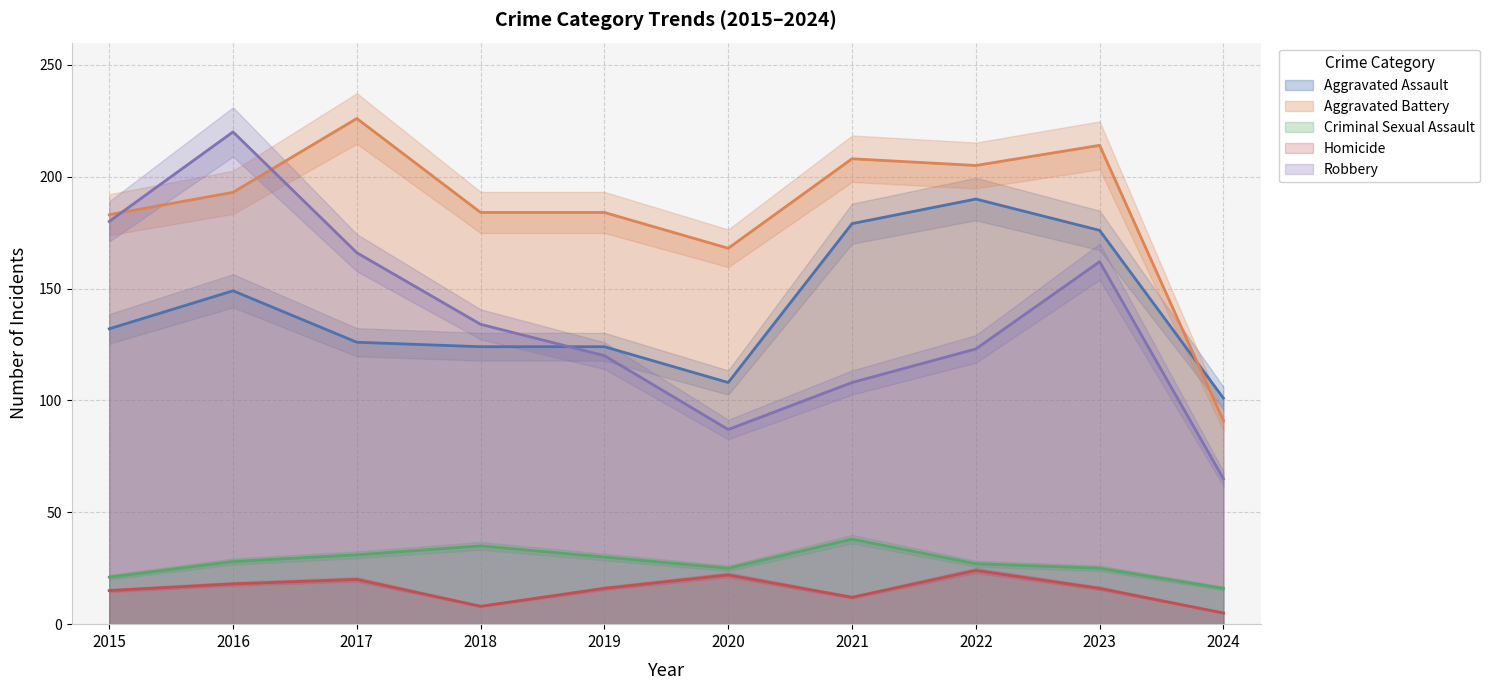

True or false: Aggravated Battery and Criminal Sexual Assault cross at least once.

False